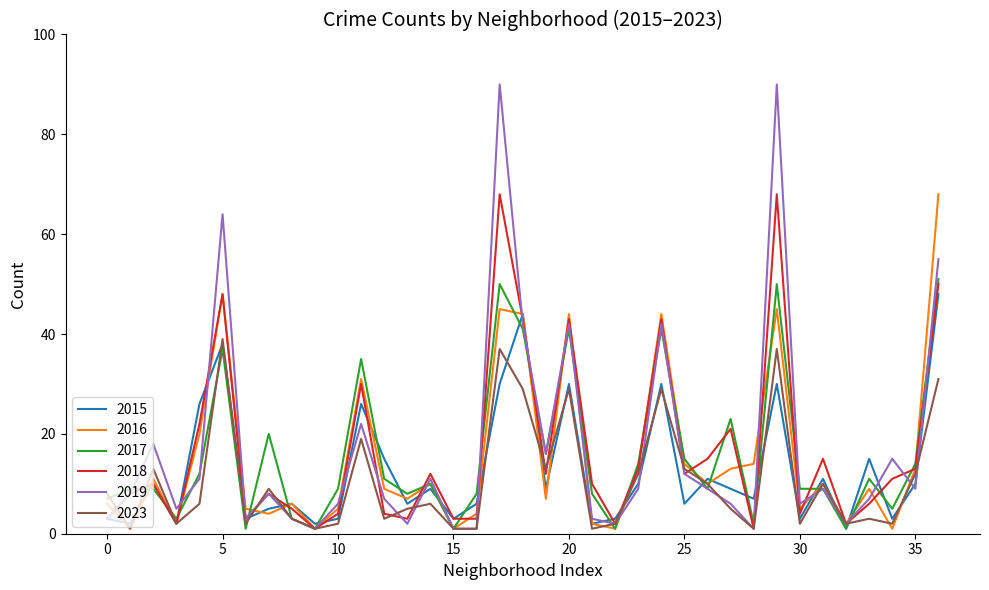

What is the average value of the 2018 series?

17